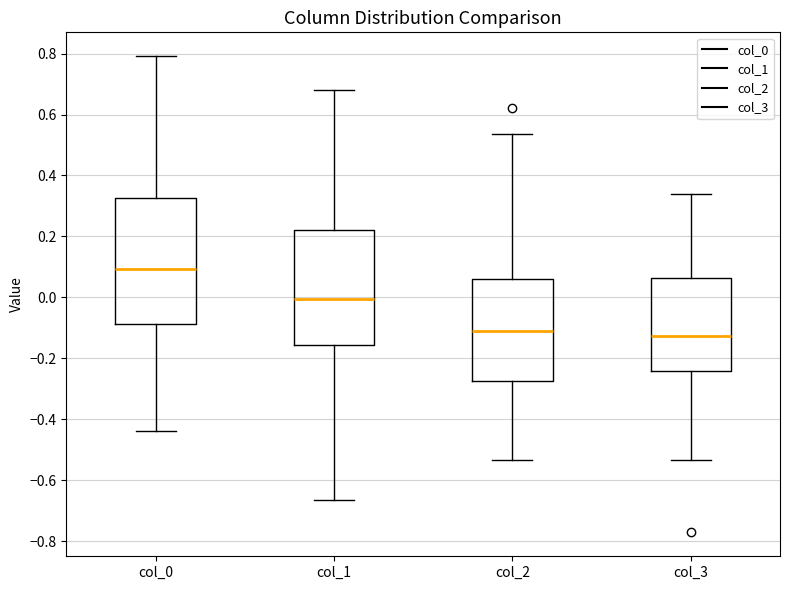

Where is the upper edge of the box for col_2 on the y-axis? The values are not printed on the chart, so give them approximately, as read against the axis.

0.06